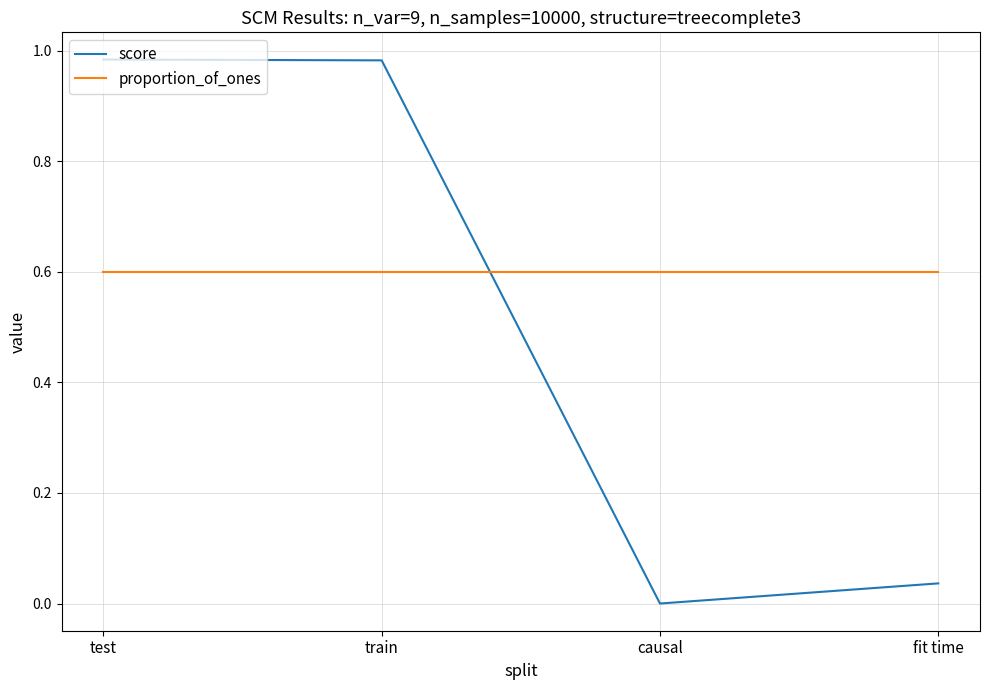

How many interior local valleys does the score series have?

1